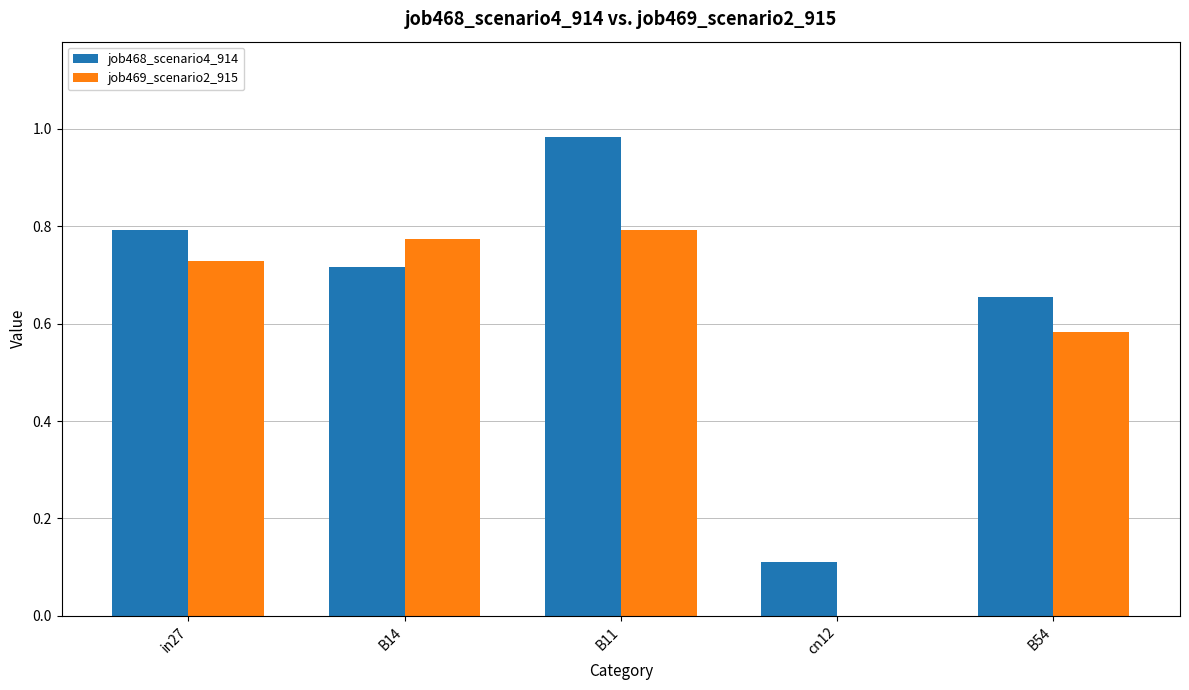

Where is job469_scenario2_915 nearest to the value 0?

cn12